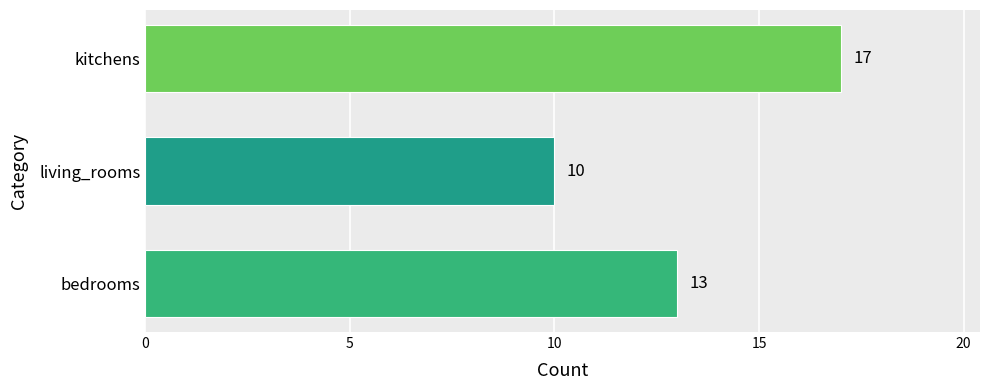

Is it true that the value at bedrooms is 21?

False